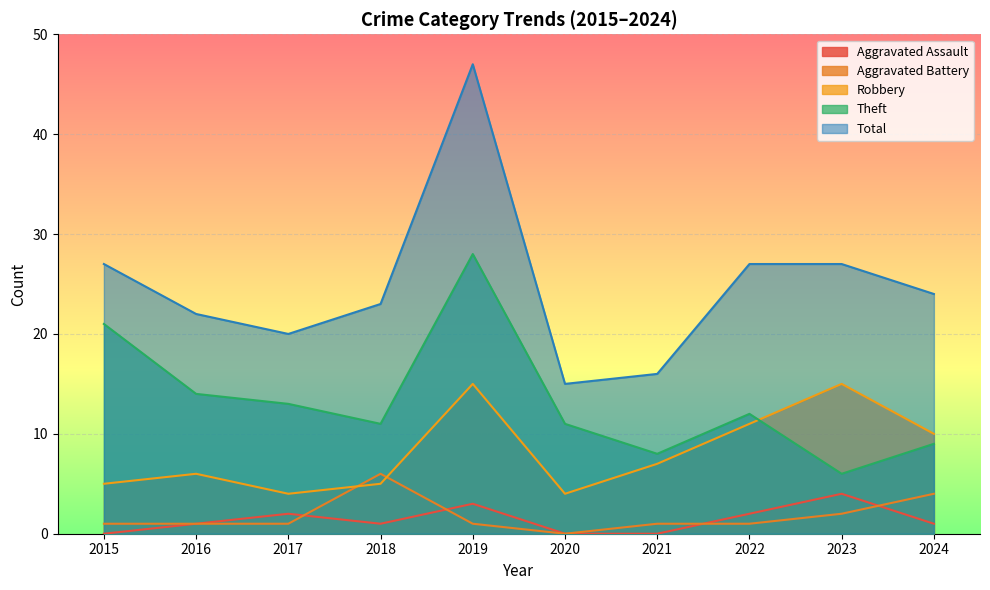

Which label corresponds to the largest value in the chart?

2019